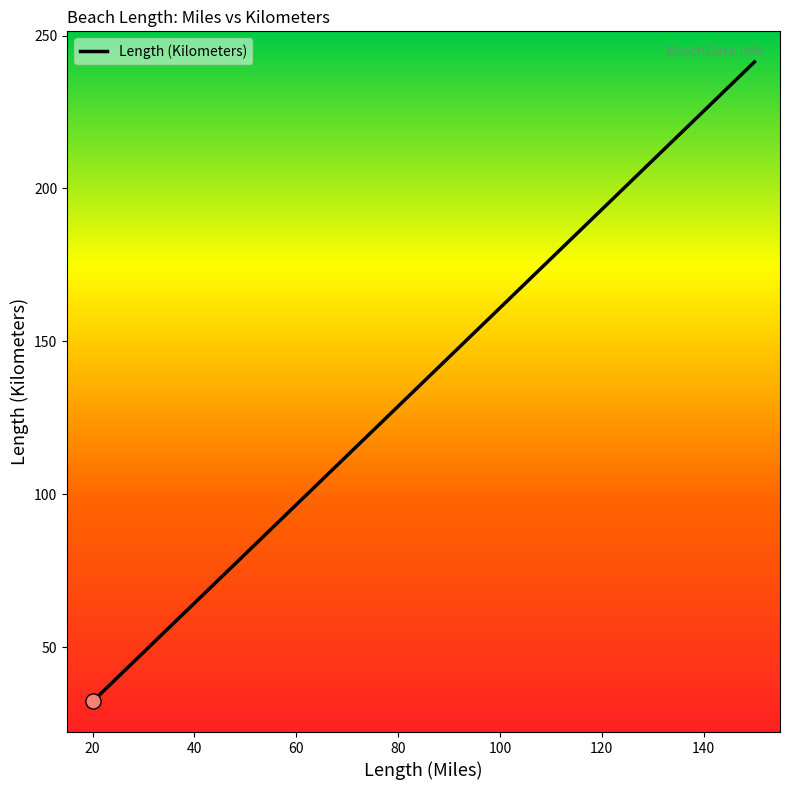

What is the difference between the maximum and minimum values?

209.2